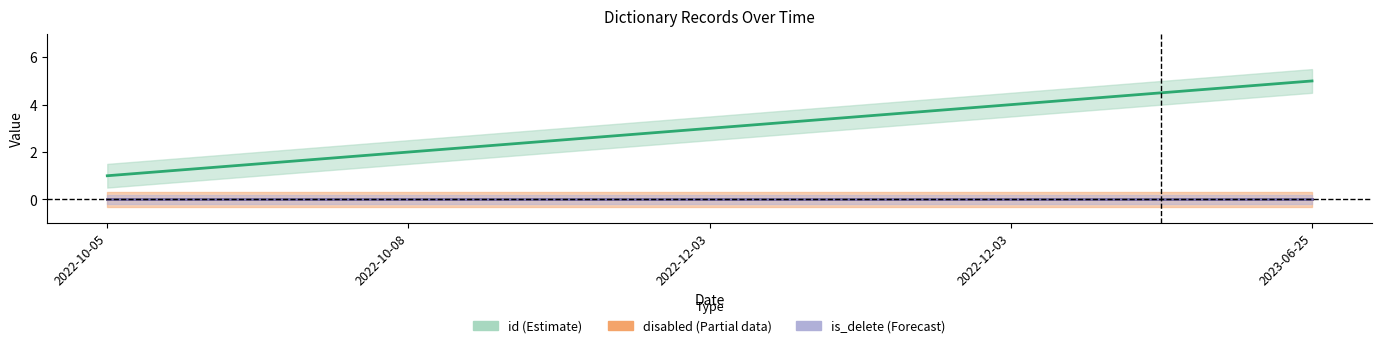

What are all the series names shown in the legend?

id, disabled, is_delete